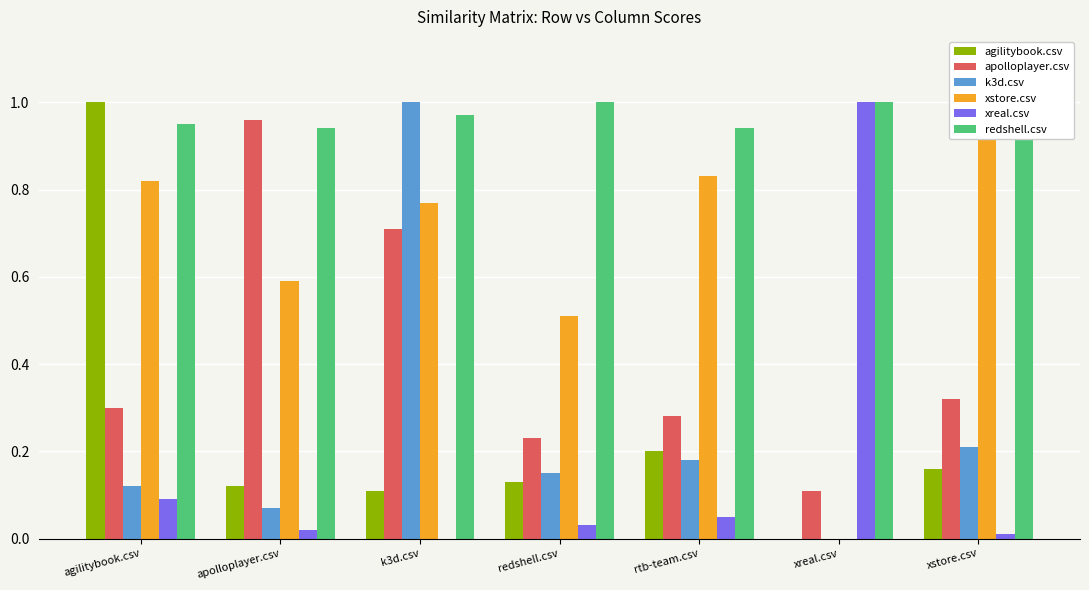

How many bars are there in each group?

6